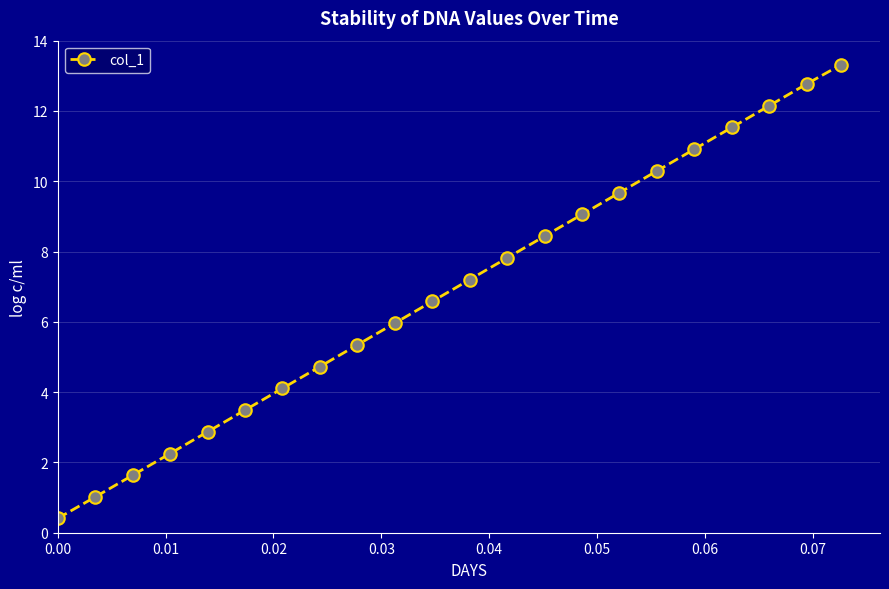

What is the value of the 12th point from the left?

7.2